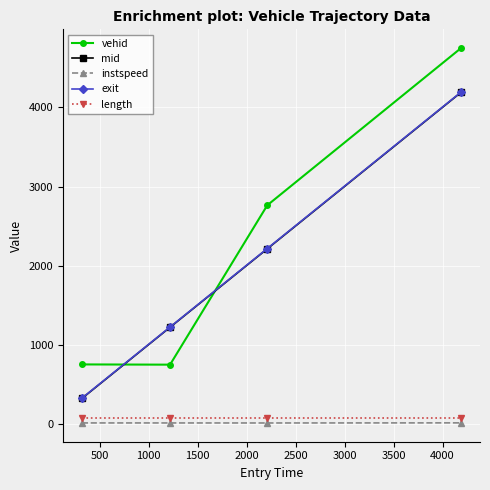

Which series has the largest total across all categories?

vehid